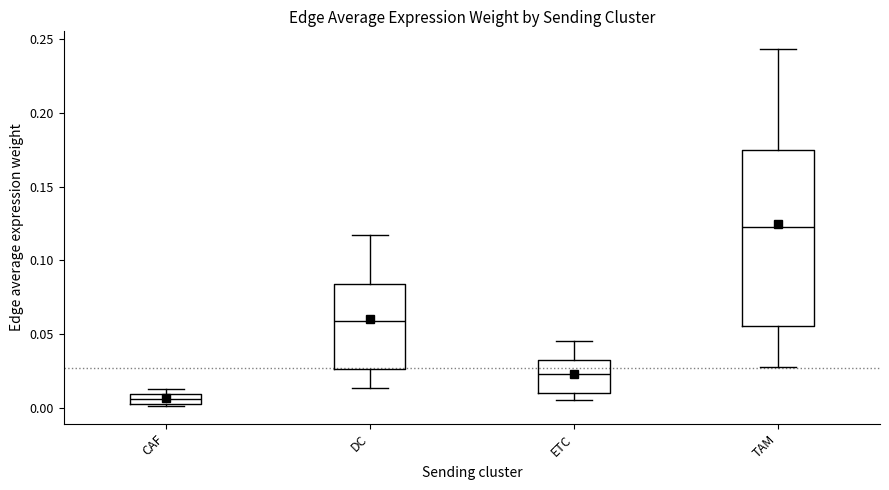

Where does the upper whisker of the box for ETC end on the y-axis? The values are not printed on the chart, so give them approximately, as read against the axis.

0.045